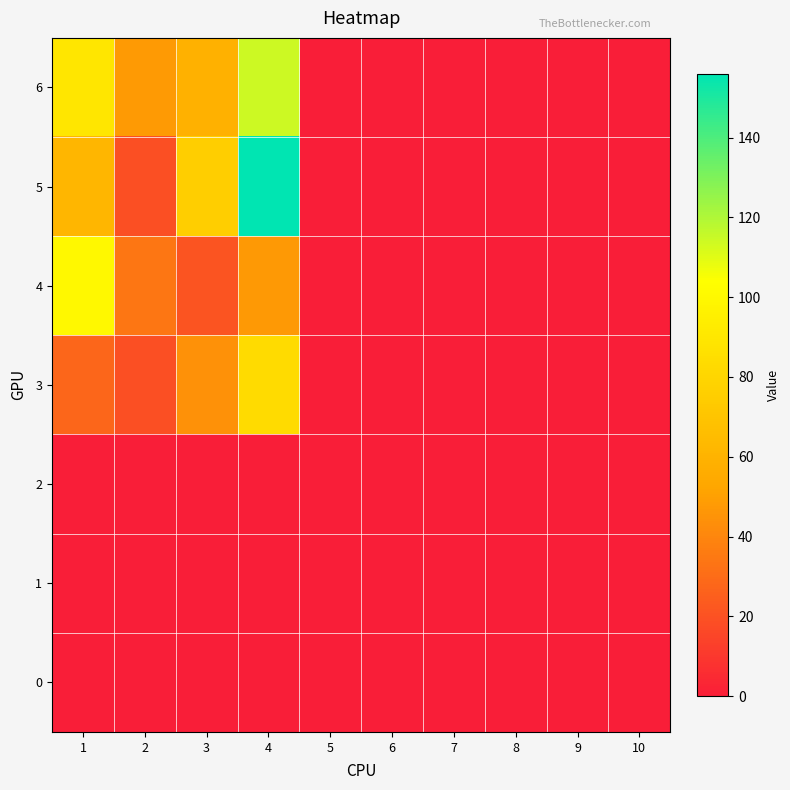

Reading left to right, transcribe all the data shown in this chart.

0: 1=0	2=0	3=0	4=0	5=0	6=0	7=0	8=0	9=0	10=0
1: 1=0	2=0	3=0	4=0	5=0	6=0	7=0	8=0	9=0	10=0
2: 1=0	2=0	3=0	4=0	5=0	6=0	7=0	8=0	9=0	10=0
3: 1=28	2=19	3=44	4=83	5=0	6=0	7=0	8=0	9=0	10=0
4: 1=100	2=34	3=21	4=47	5=0	6=0	7=0	8=0	9=0	10=0
5: 1=62	2=19	3=76	4=156	5=0	6=0	7=0	8=0	9=0	10=0
6: 1=90	2=48	3=59	4=114	5=0	6=0	7=0	8=0	9=0	10=0